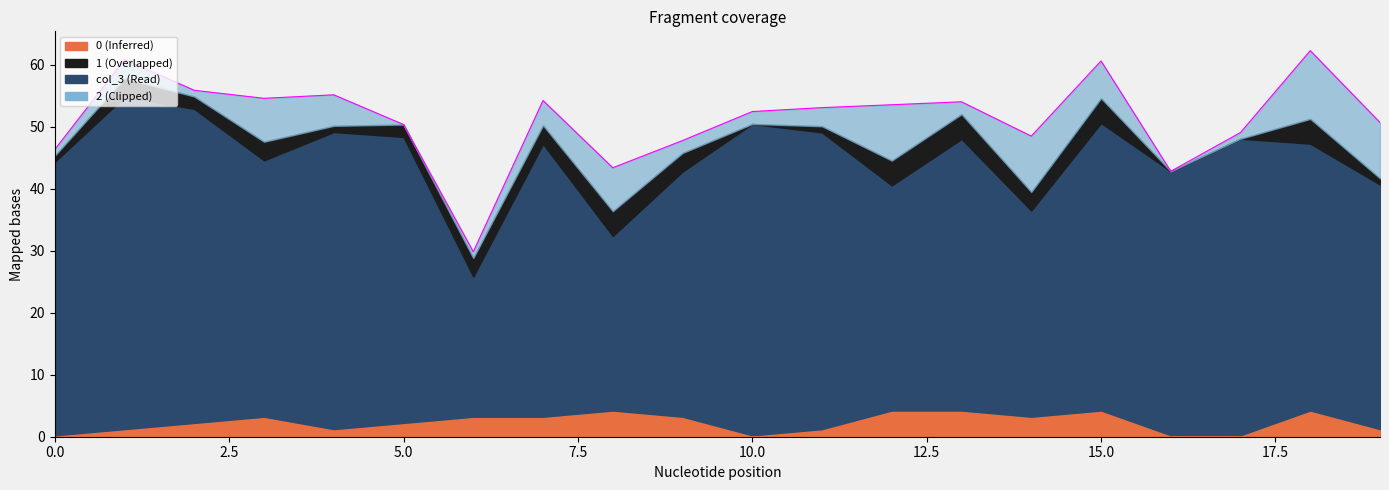

True or false: 2 and 0 intersect in this chart.

True